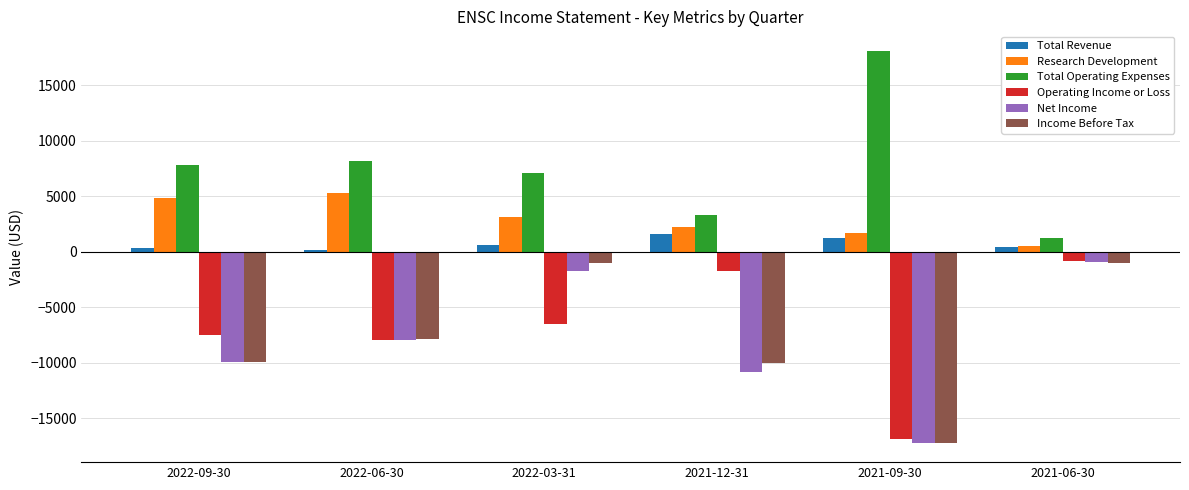

What is the label of the 4th bar from the right?

2022-03-31